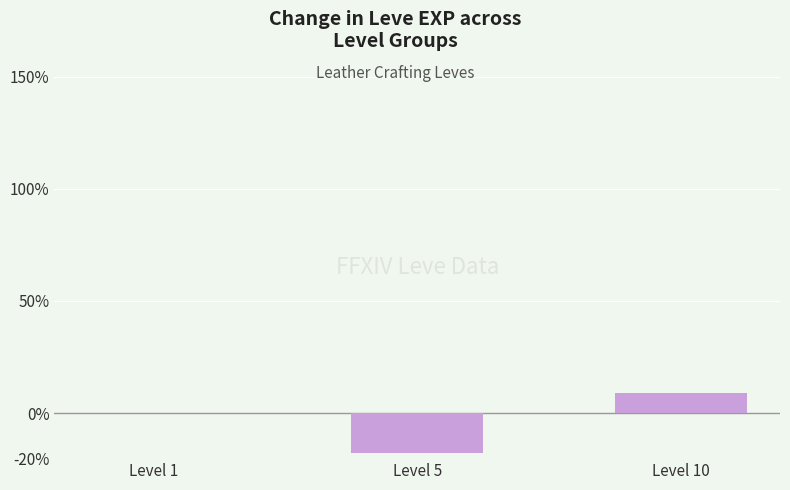

What is the greatest value displayed?

9.0